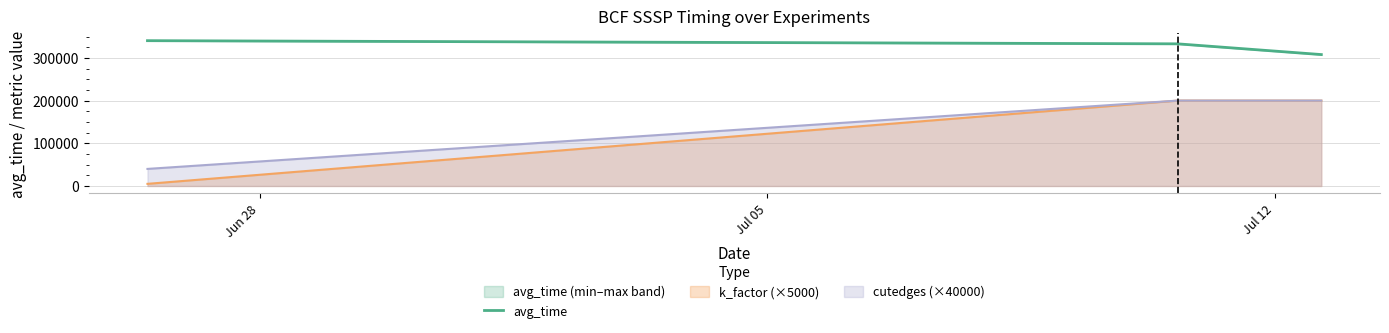

What is the greatest value displayed?

340380